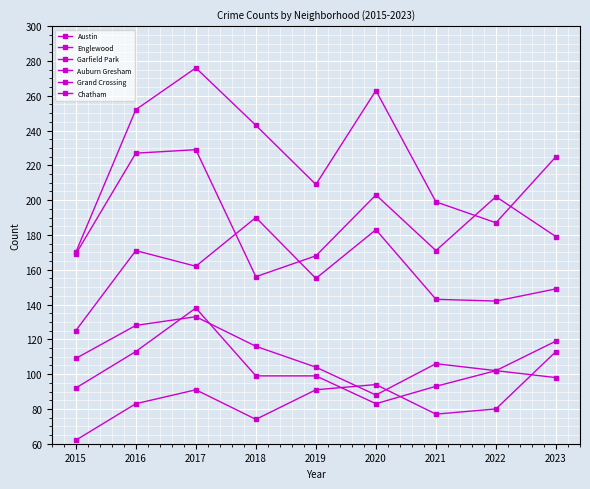

Reading left to right, what are all the values shown in this chart?

Austin: 170	252	276	243	209	263	199	187	225
Englewood: 169	227	229	156	168	203	171	202	179
Garfield Park: 125	171	162	190	155	183	143	142	149
Auburn Gresham: 109	128	133	116	104	88	106	102	98
Grand Crossing: 92	113	138	99	99	83	93	102	119
Chatham: 62	83	91	74	91	94	77	80	113